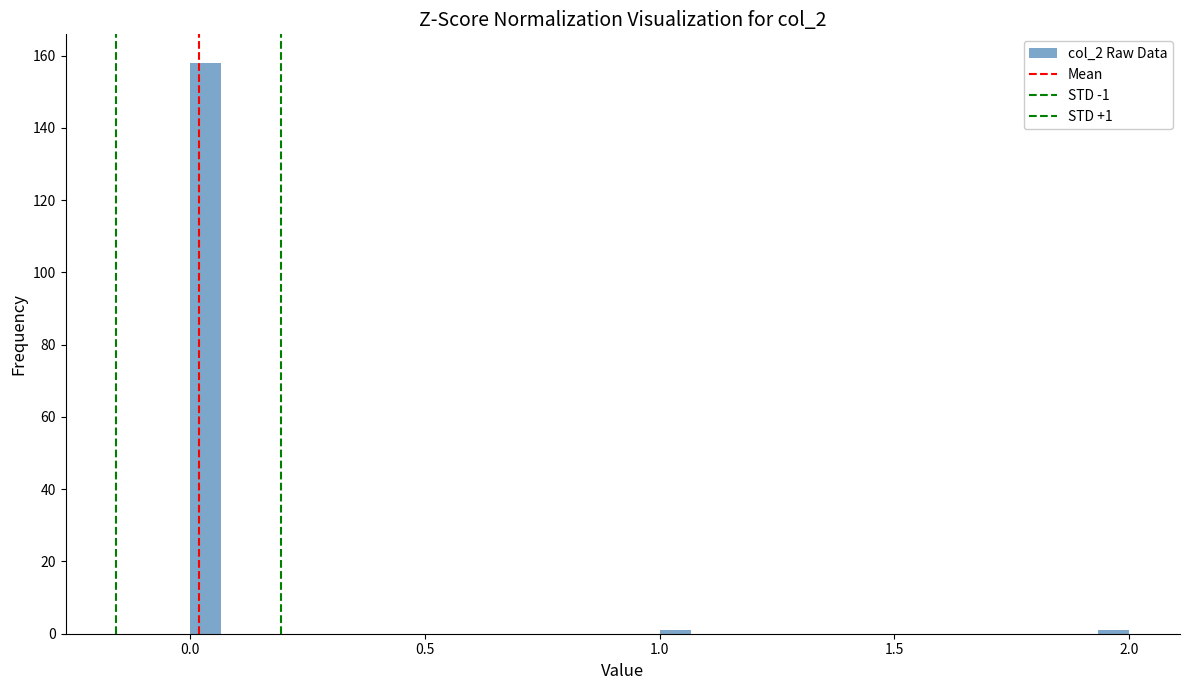

Around what value on the x-axis is the tallest bar? Give the approximate position of its centre, as read against the axis.

0.05